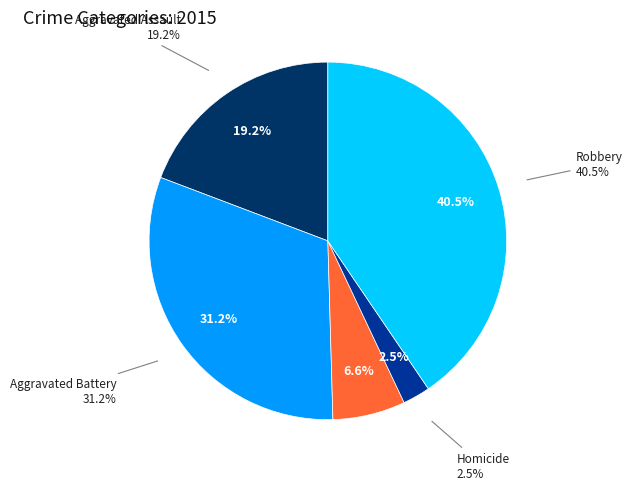

Does Homicide represent more than half of the total?

No